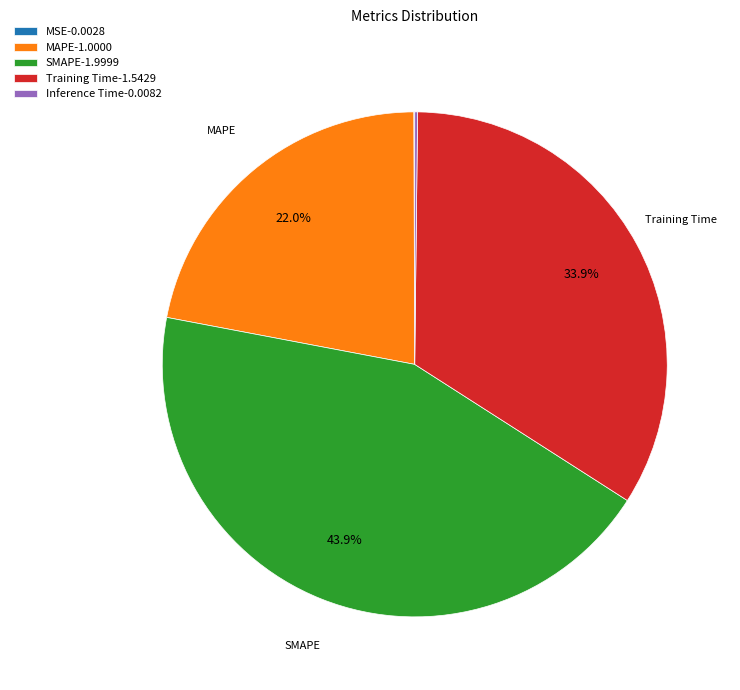

To the nearest percent, what is the average slice percentage?

20%